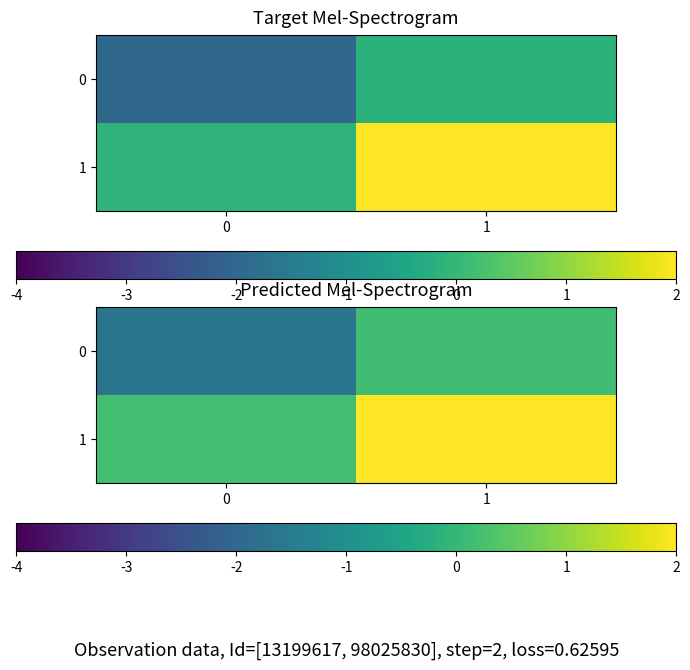

Is it true that 1 equals 0.3 at 0?

False